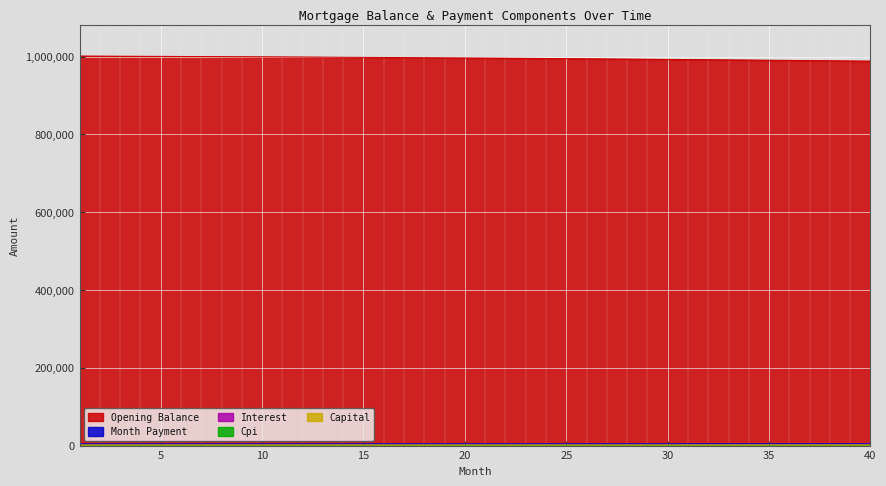

How many data points does each series have?

40